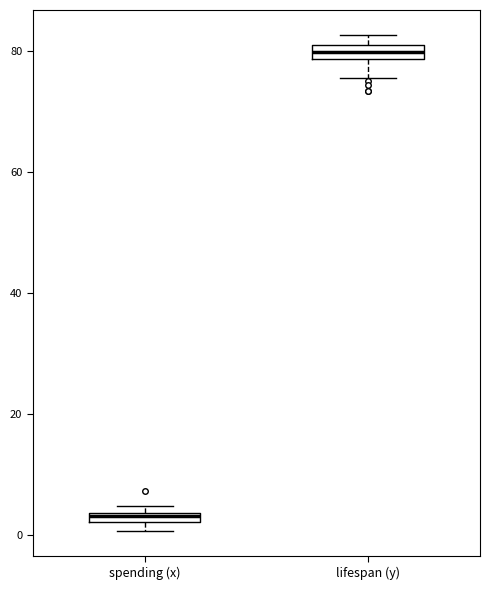

Which box has the highest median line?

lifespan (y)